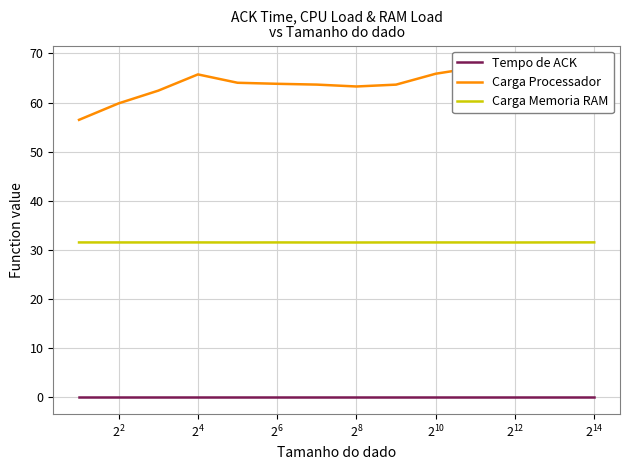

True or false: Tempo de ACK and Carga Memoria RAM intersect in this chart.

False